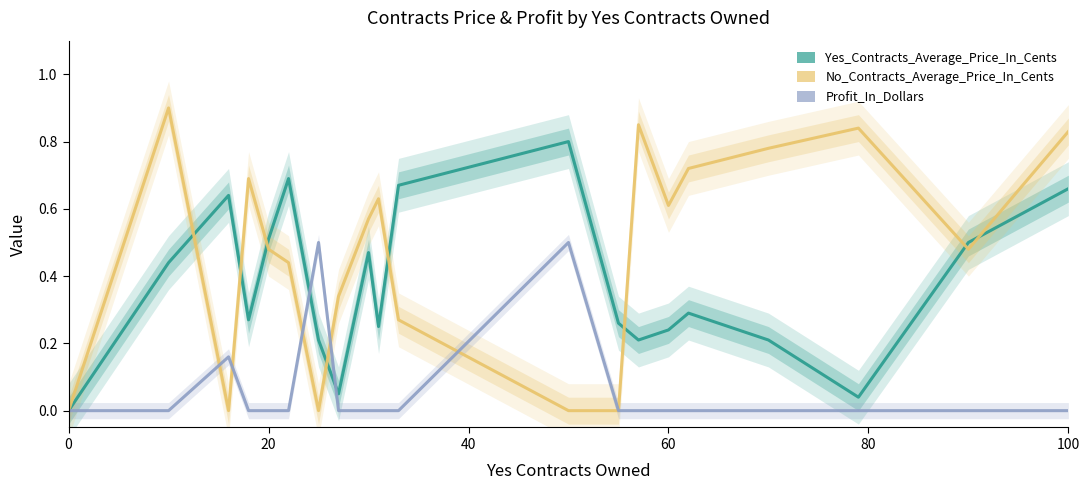

What is the difference between the second highest and minimum values in the No_Contracts_Average_Price_In_Cents series?

0.8